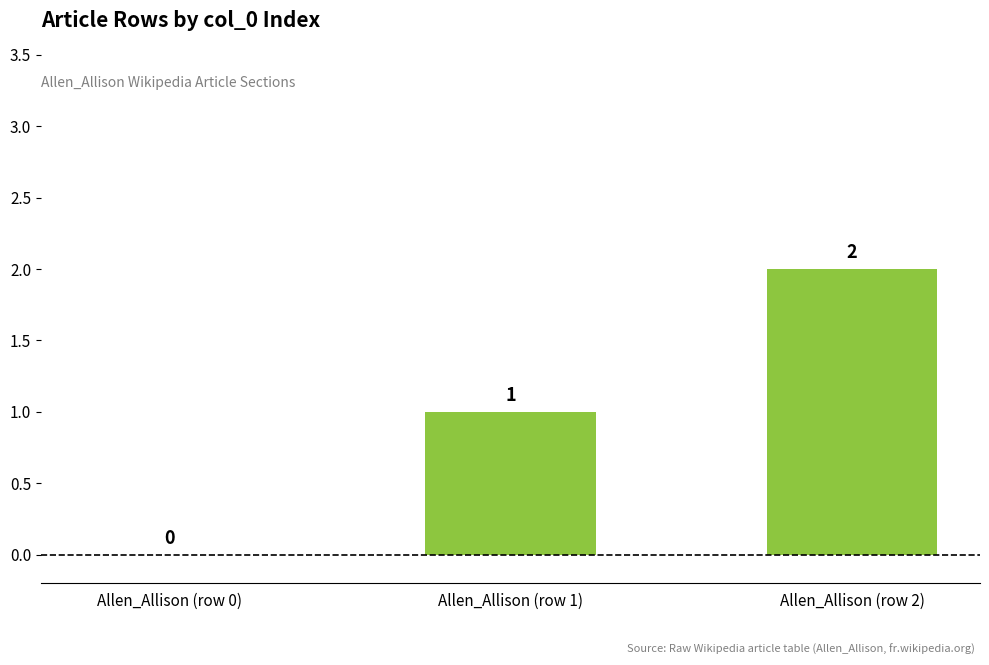

How many series are shown in this chart?

1